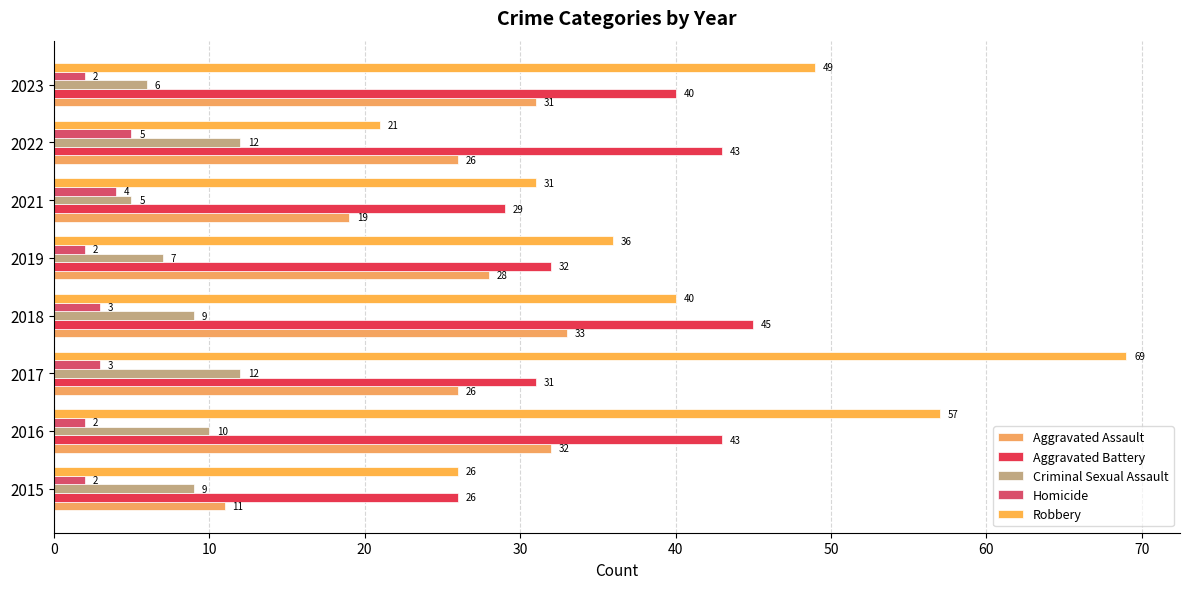

Reading right to left, transcribe all the data shown in this chart.

Aggravated Assault: 31	26	19	28	33	26	32	11
Aggravated Battery: 40	43	29	32	45	31	43	26
Criminal Sexual Assault: 6	12	5	7	9	12	10	9
Homicide: 2	5	4	2	3	3	2	2
Robbery: 49	21	31	36	40	69	57	26